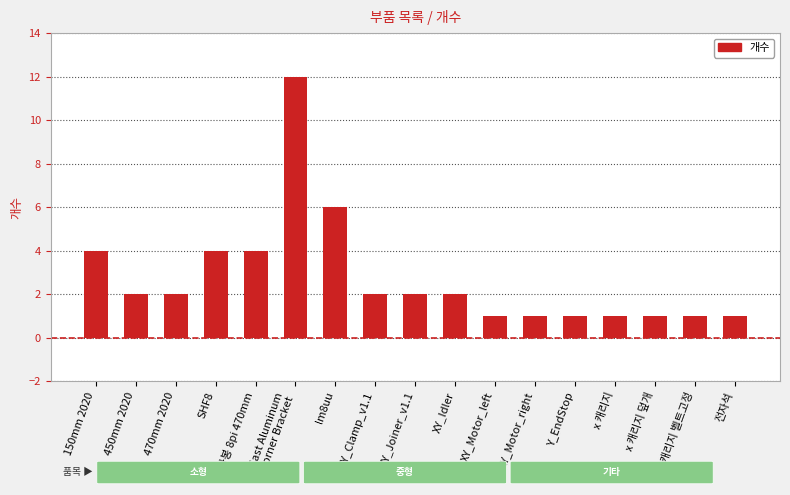

Which has a higher value, lm8uu or x 캐리지?

lm8uu